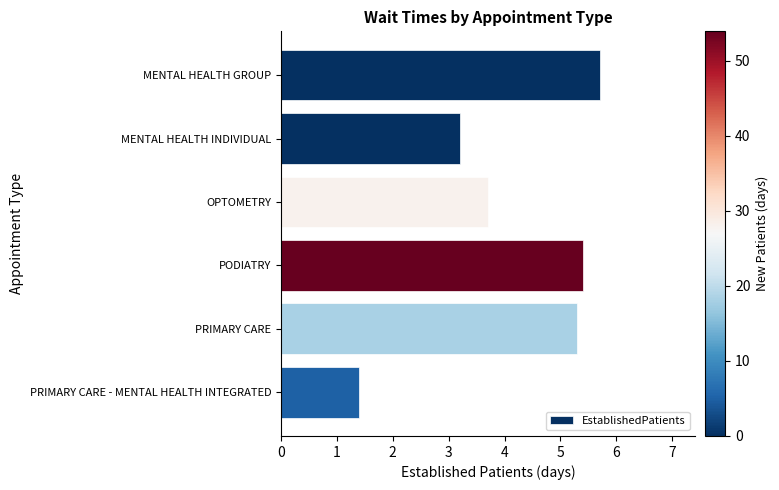

What is the difference between the maximum and second lowest values?

2.5